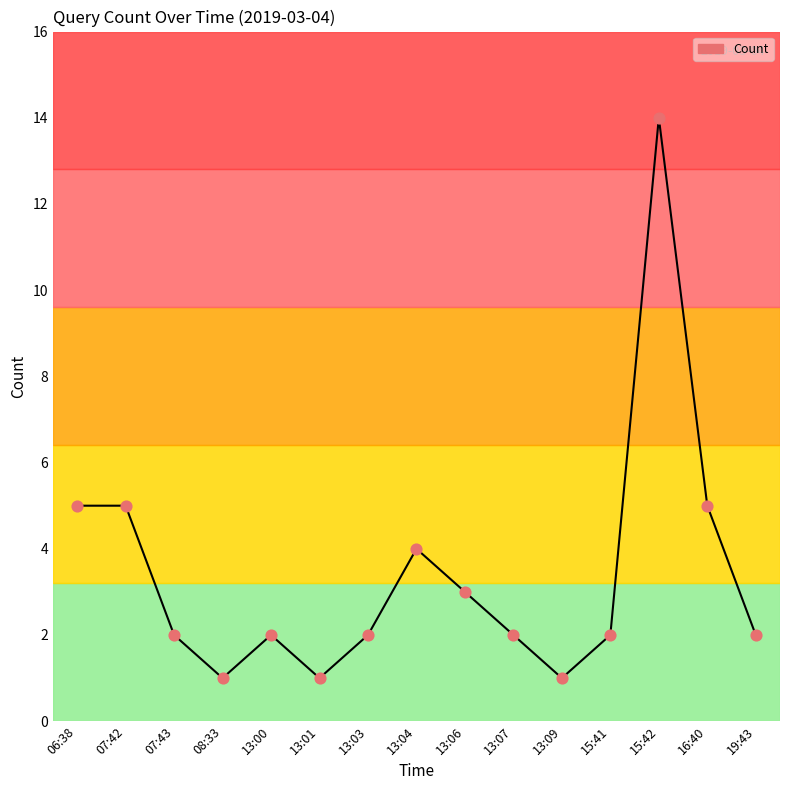

What is the ratio of the value at 13:01 to the value at 15:42?

0.1